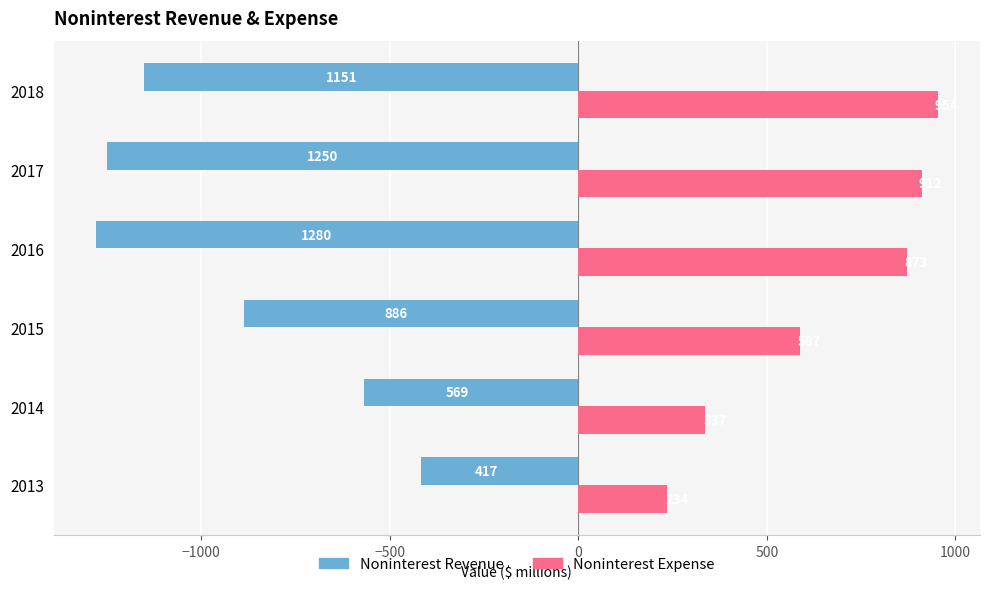

Is the value of Noninterest Expense at 2018 greater than the value of Noninterest Revenue at 2018?

Yes